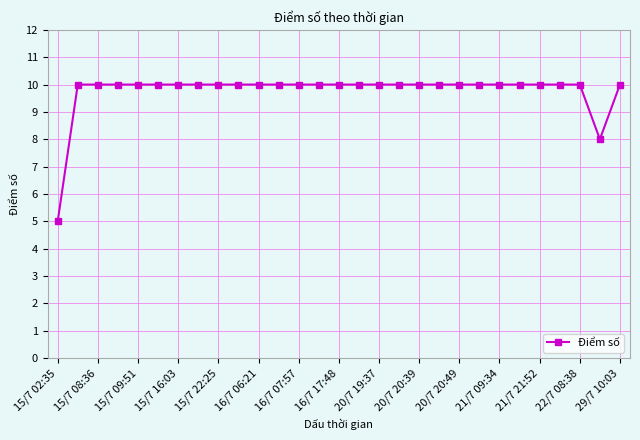

What is the minimum value shown in the chart?

5